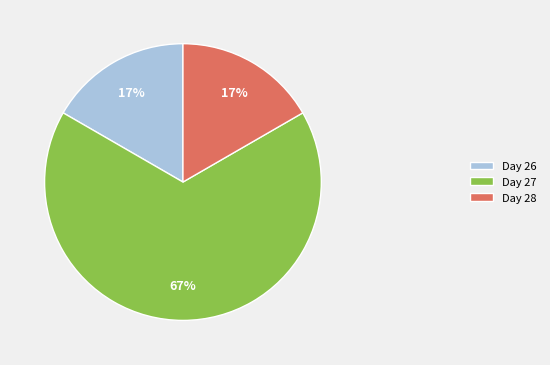

What percentage is the Day 28 slice, to the nearest percent?

17%